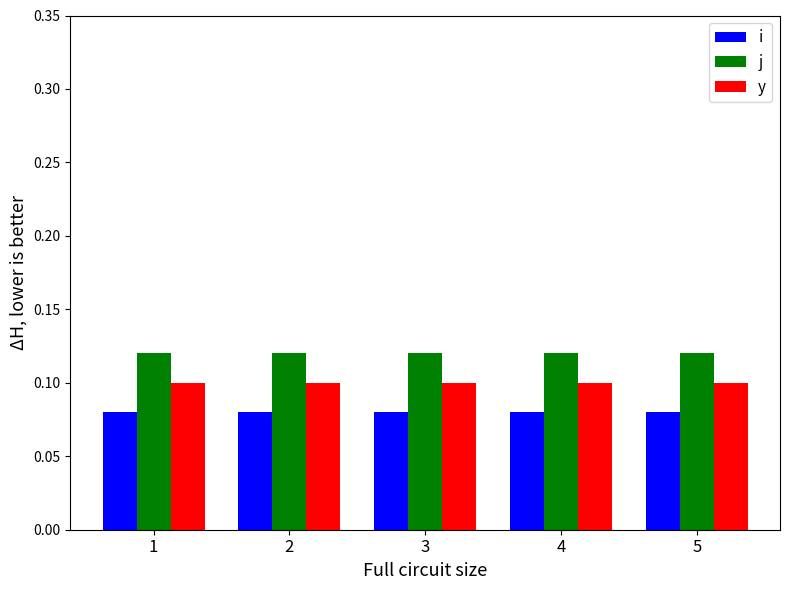

What is the sum of all y values?

0.5